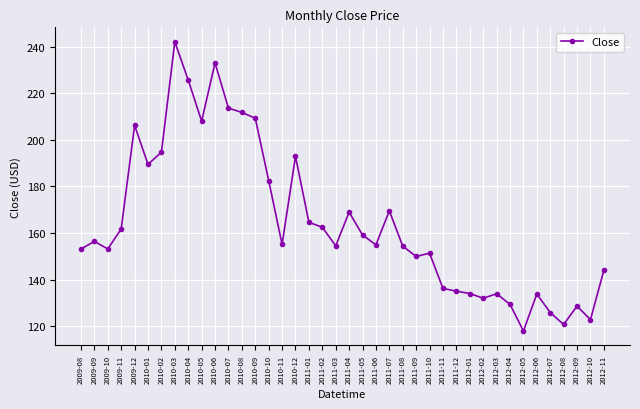

The value at 2010-08 is 296.1. True or false?

False